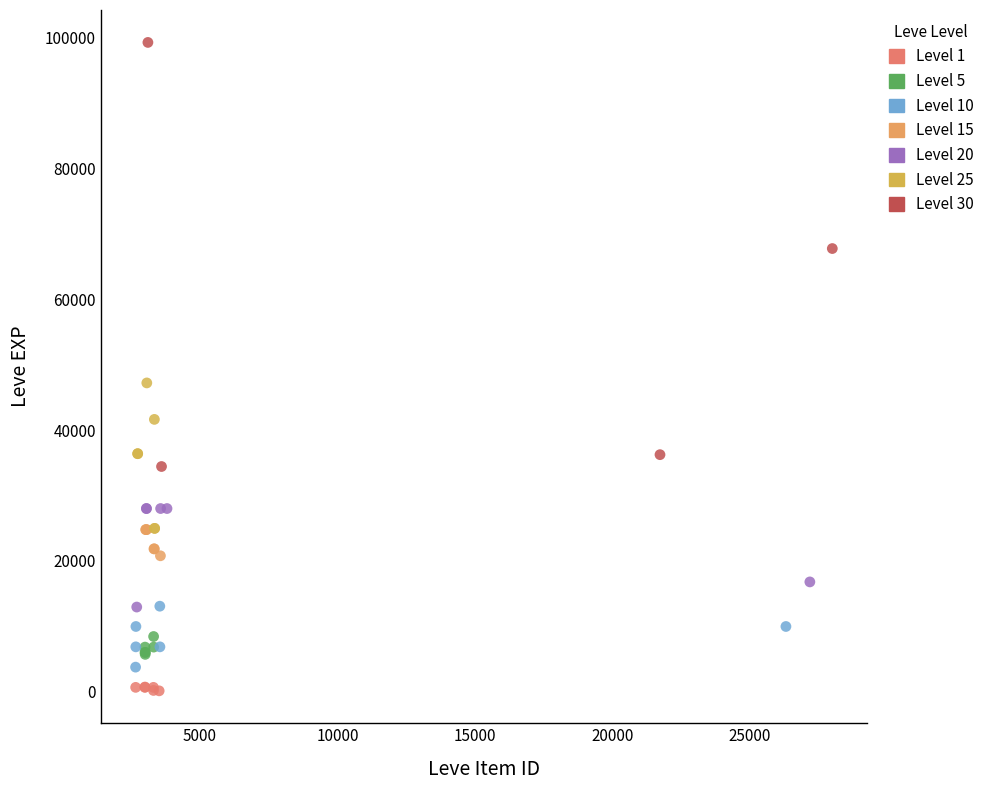

Which series reaches the maximum Y coordinate?

Level 30